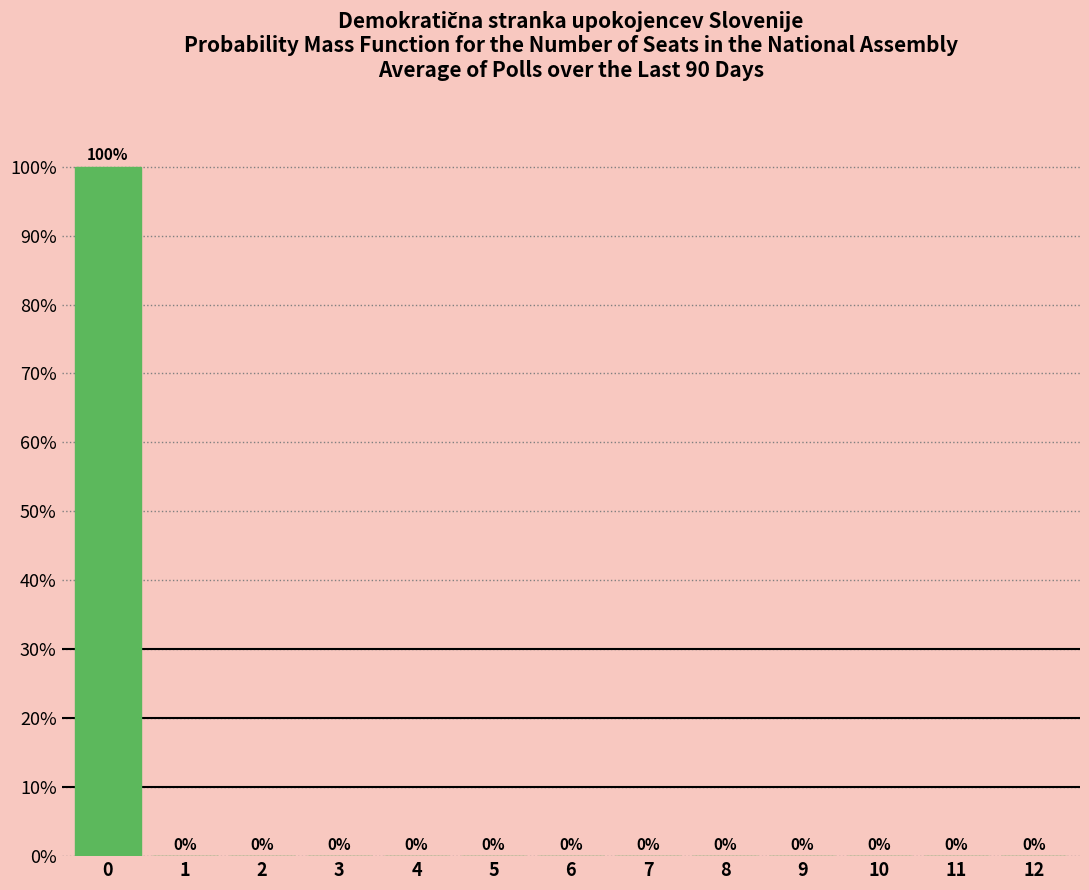

How tall is the bar that spans -0.5 to 0.5 on the x-axis?

100